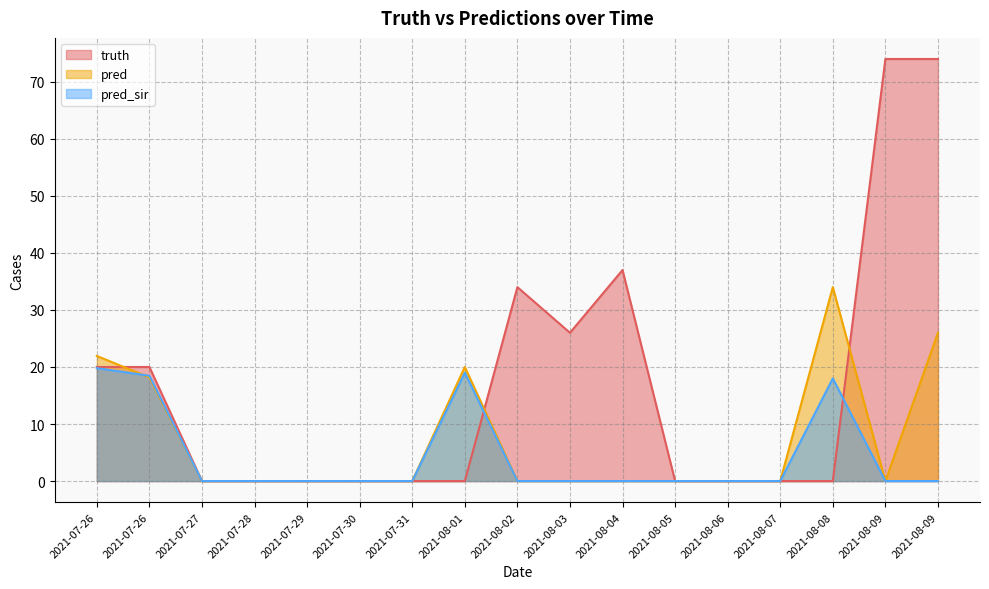

Does the chart have visible grid lines?

Yes